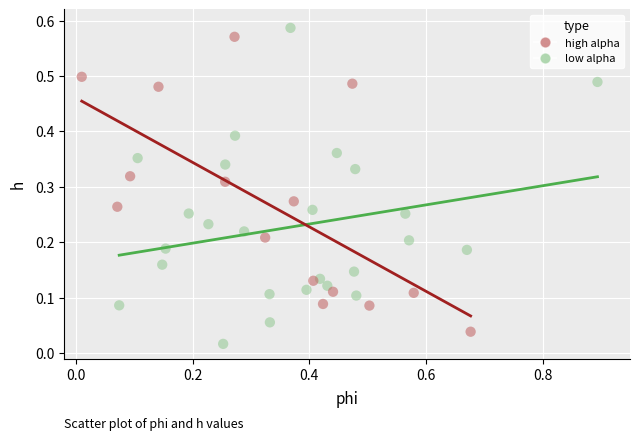

Which series has the widest spread of Y values?

low alpha